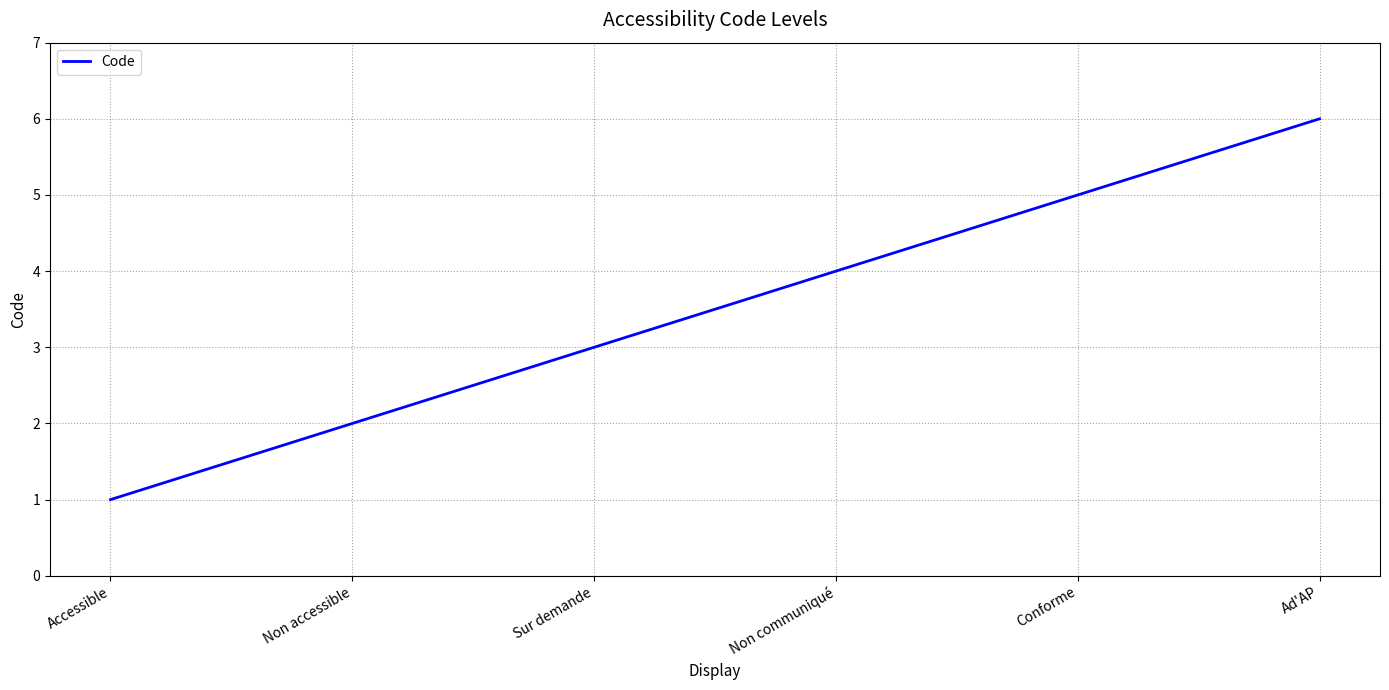

Read the value at Sur demande.

3